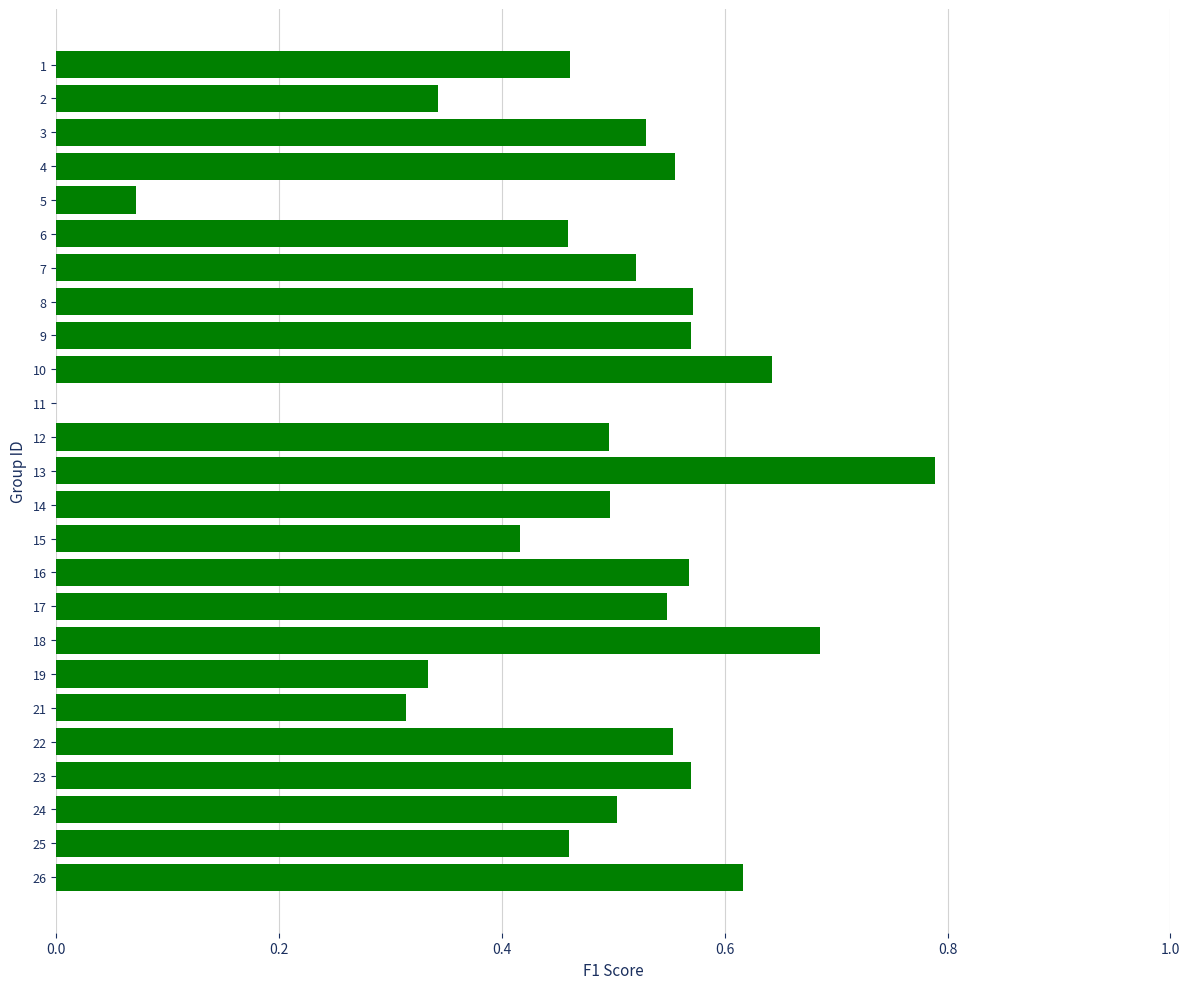

Count the number of values greater than 0.

24